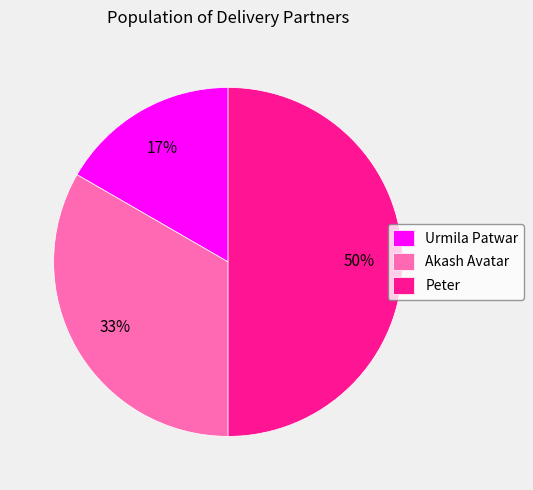

To the nearest percent, what portion does Urmila Patwar represent?

17%